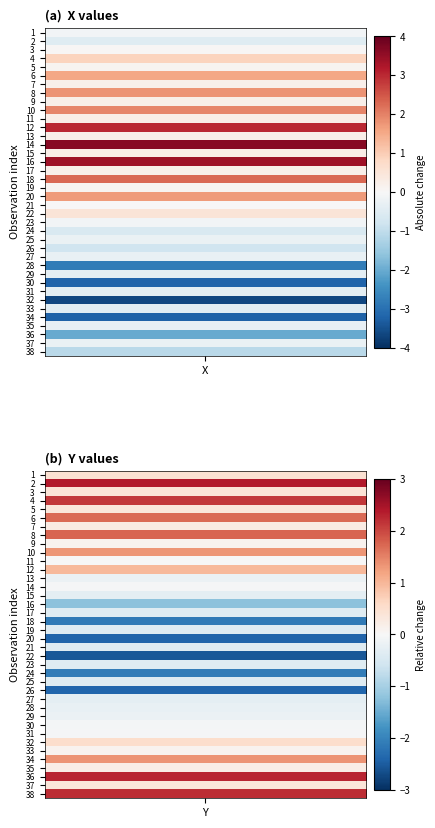

Is the value of 33 at 0 greater than the value of 19 at 1?

No